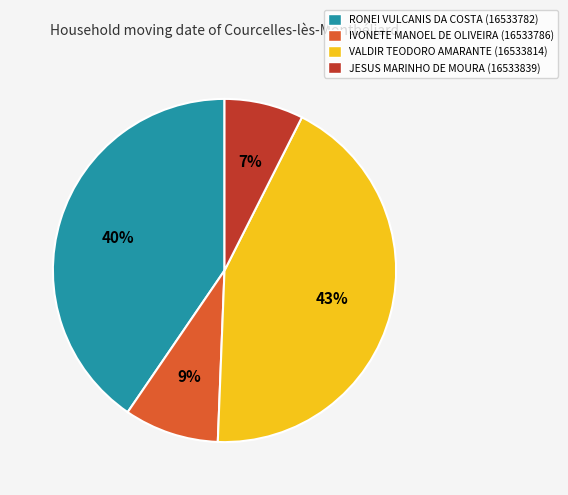

Between VALDIR TEODORO AMARANTE (16533814) and IVONETE MANOEL DE OLIVEIRA (16533786), which is larger?

VALDIR TEODORO AMARANTE (16533814)